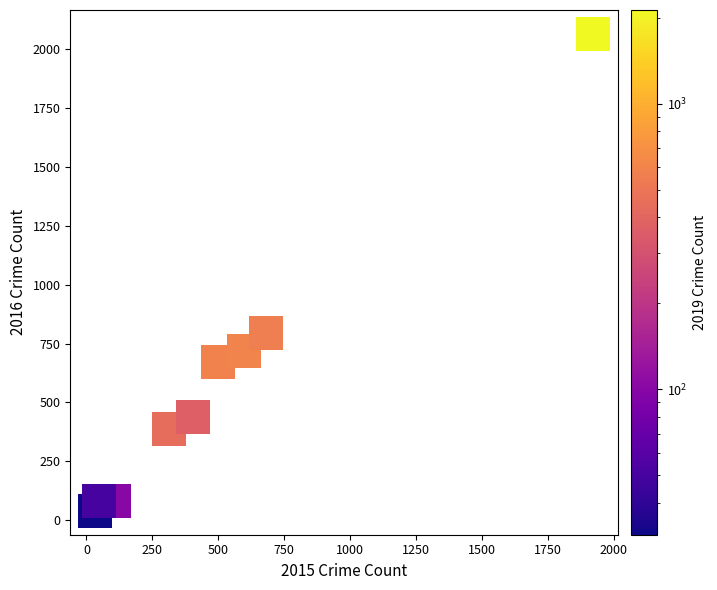

What Y value in the scatter plot is closest to 1052?

793